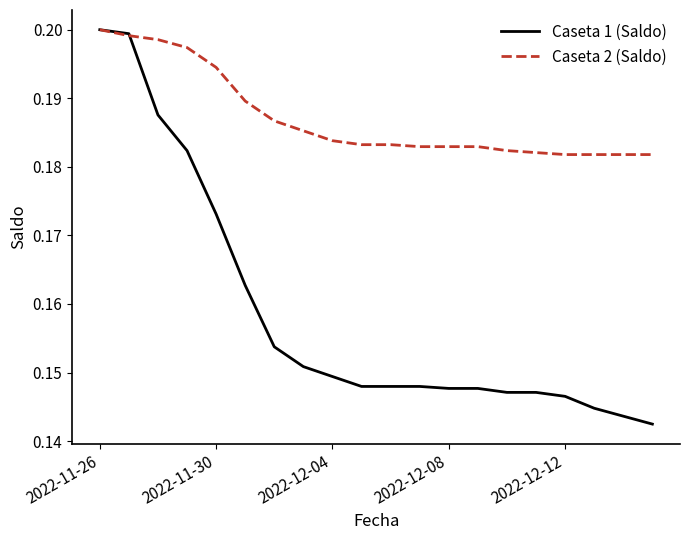

List the series in order of their overall mean, lowest first.

Caseta 1 (Saldo), Caseta 2 (Saldo)